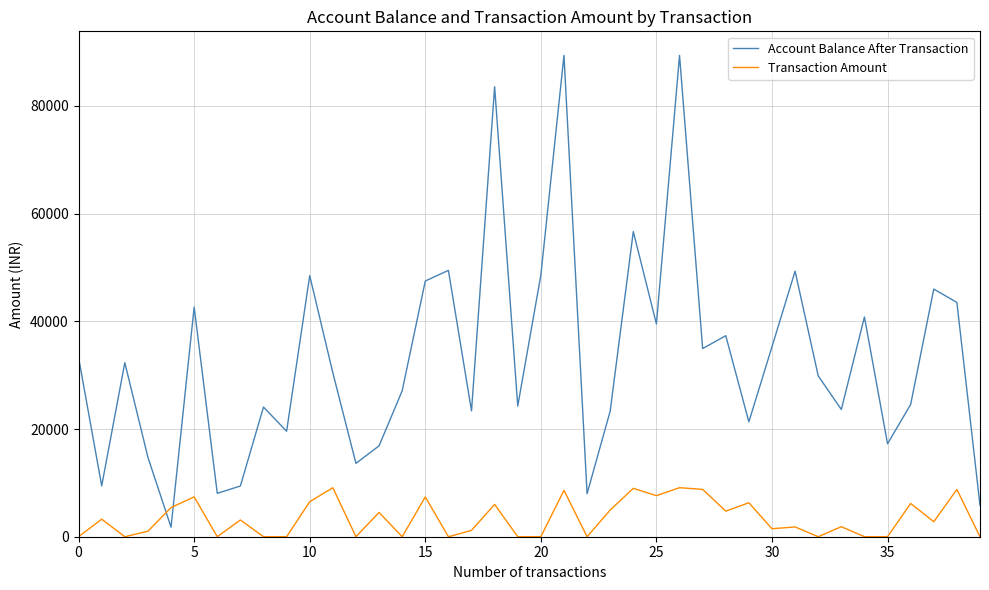

What is the difference between the second highest and second lowest values in the Transaction Amount series?

9098